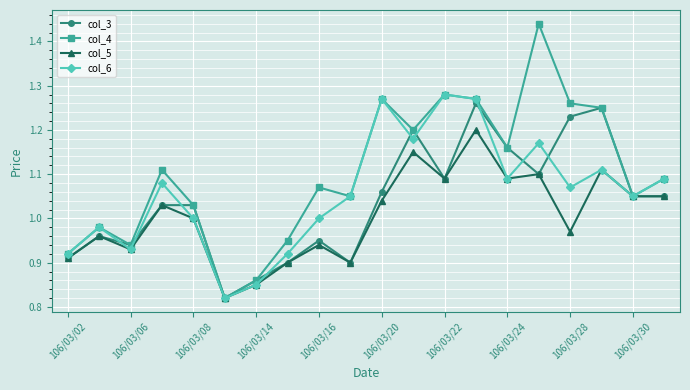

What are all the series names shown in the legend?

col_3, col_4, col_5, col_6